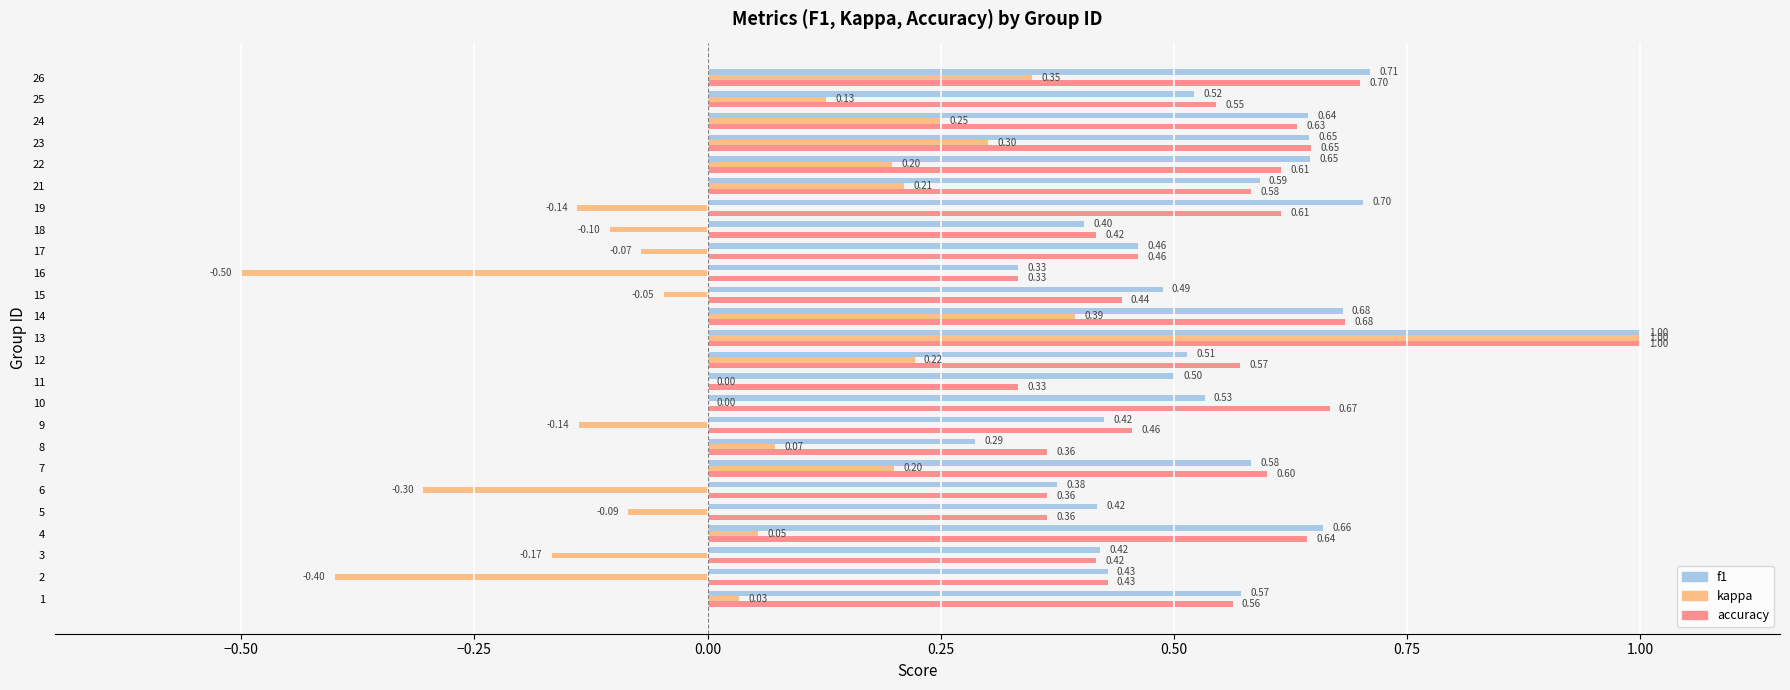

At which category is the sum across all series the highest?

13